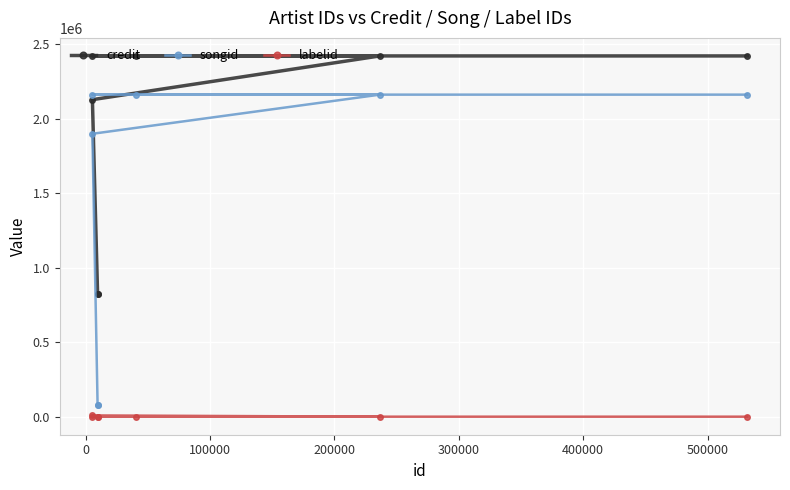

Reading left to right, extract all data points from this chart.

credit: 823077	823077	2129599	2423066	2423066	2423066	2423066
songid: 80497	80497	1900590	2163257	2163257	2163257	2163257
labelid: 2194	2194	10433	2033	2033	2033	2033